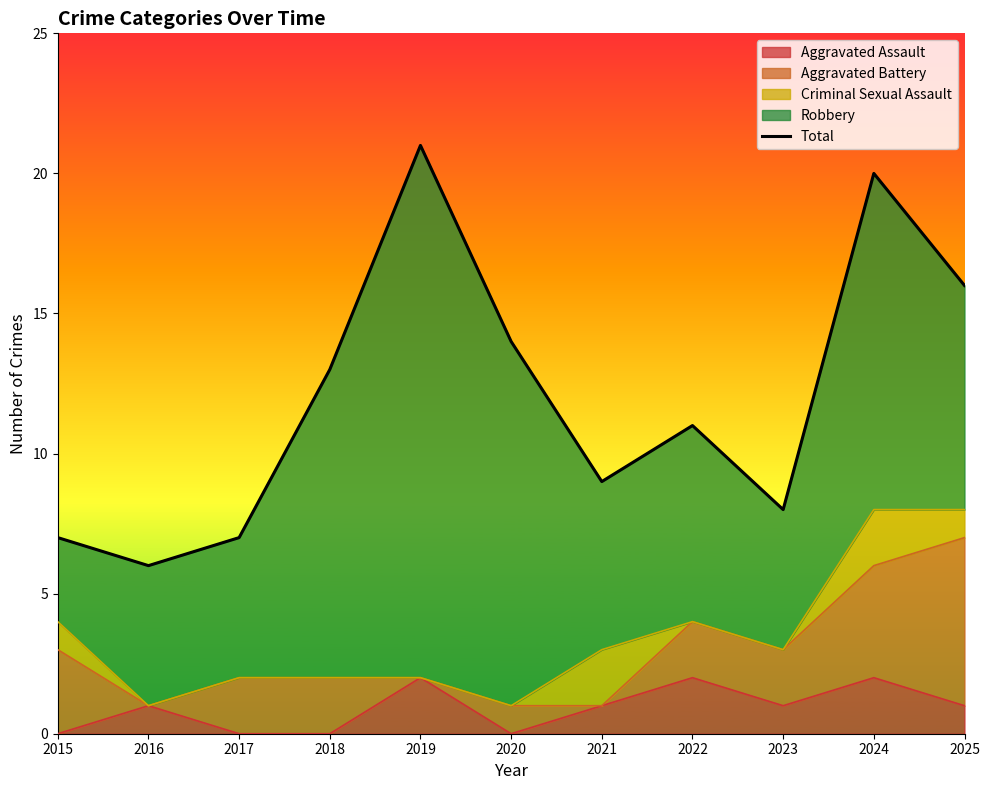

What is the difference between the values at 2016 and 2024?

14